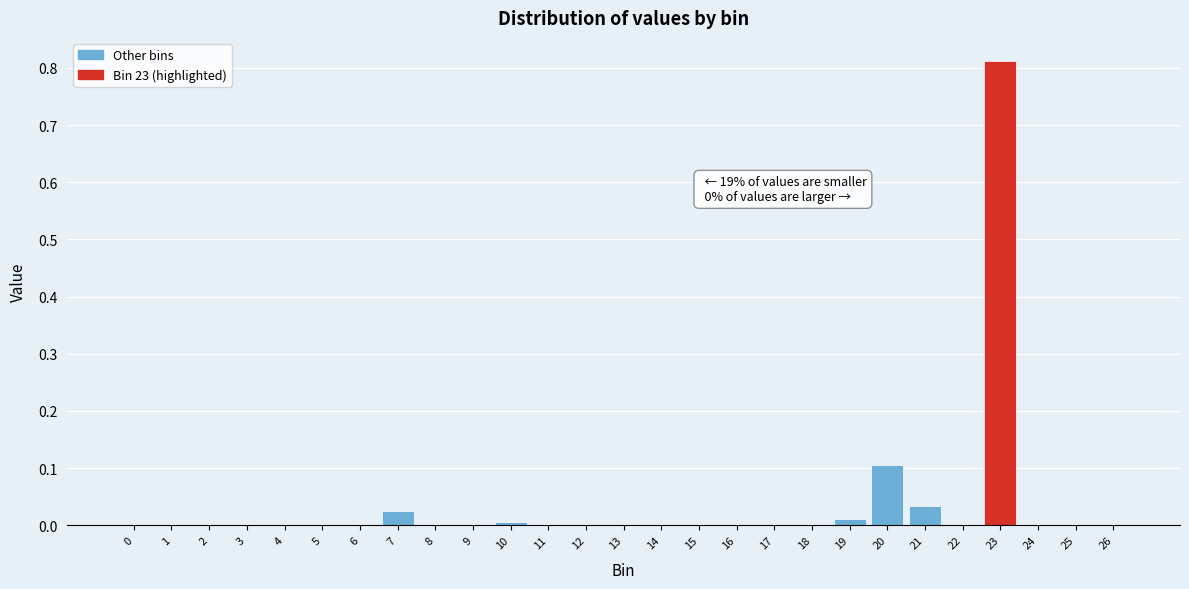

The chart shows a value of 0.3 at 16. True or false?

False